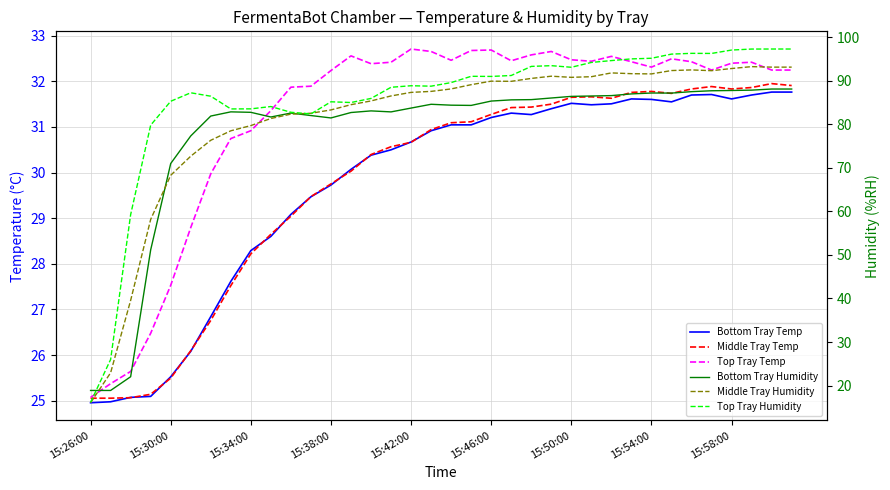

Is it true that Bottom Tray Humidity equals 141.0 at 15?

False